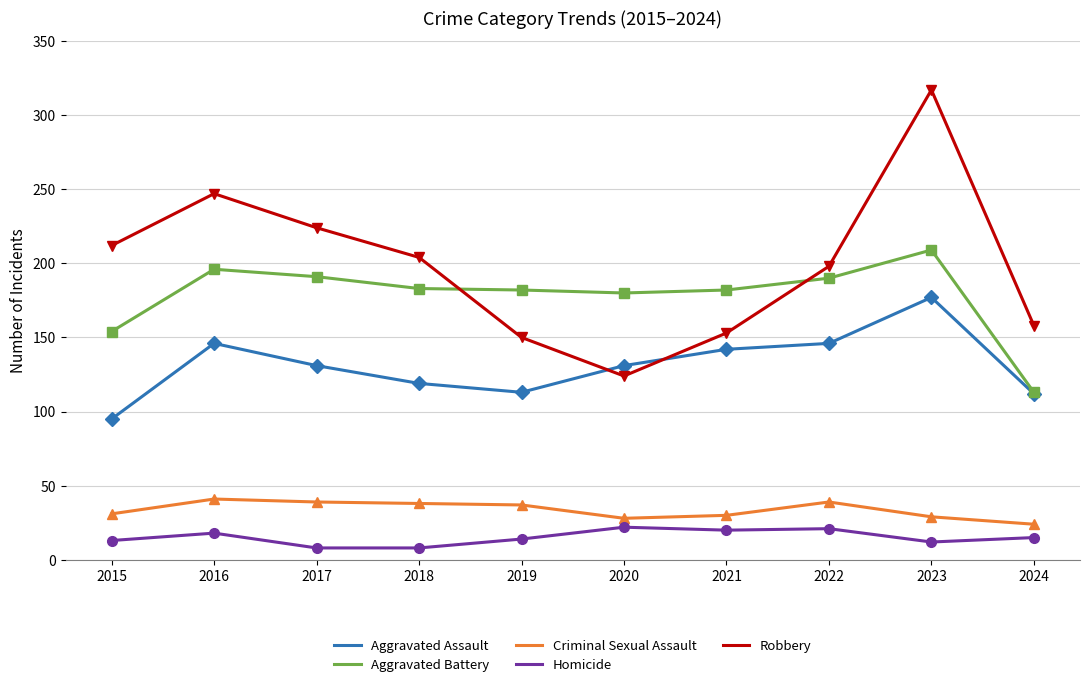

Is the value of Robbery at 2015 greater than the value of Criminal Sexual Assault at 2017?

Yes